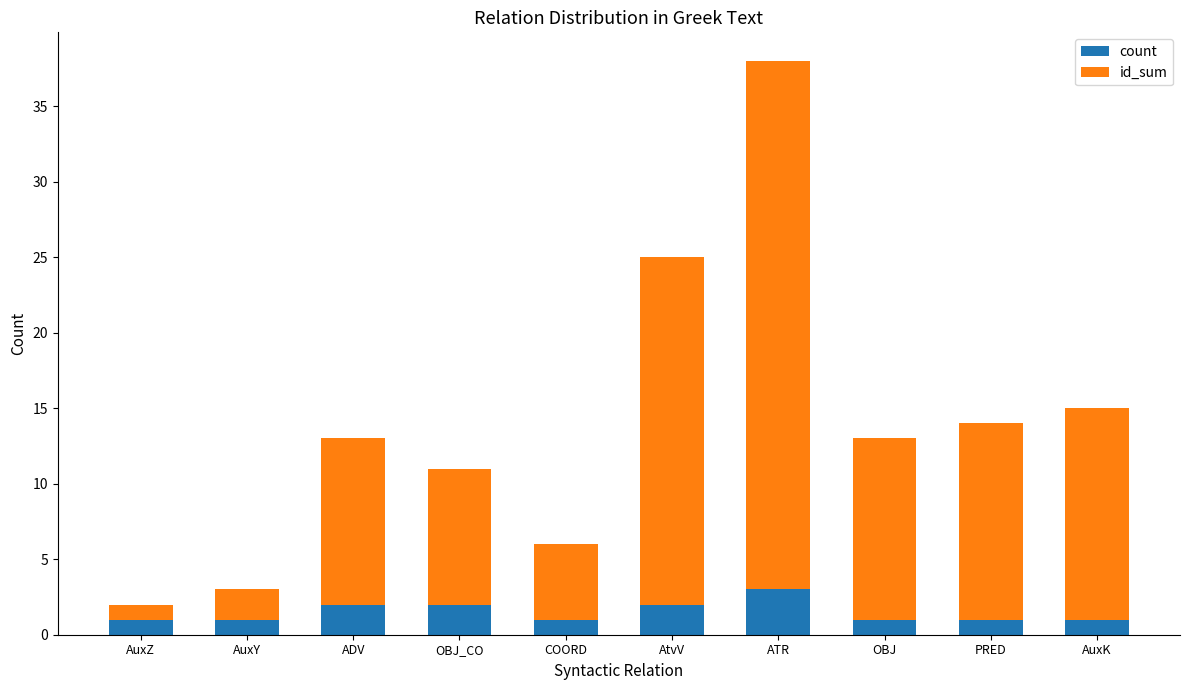

At which category is the sum across all series the highest?

ATR